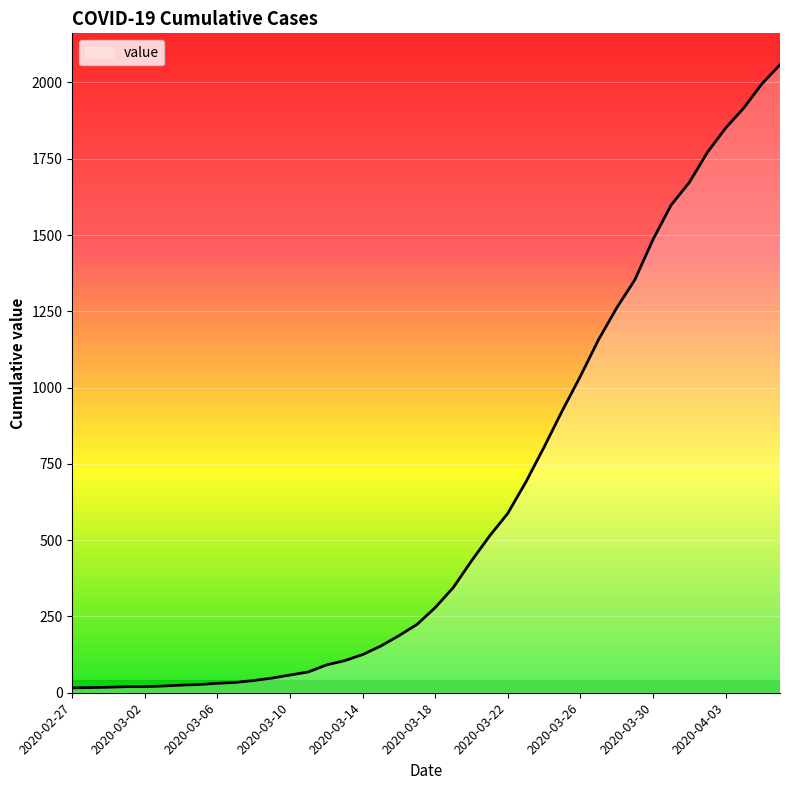

What is the difference between the maximum and minimum values?

2042